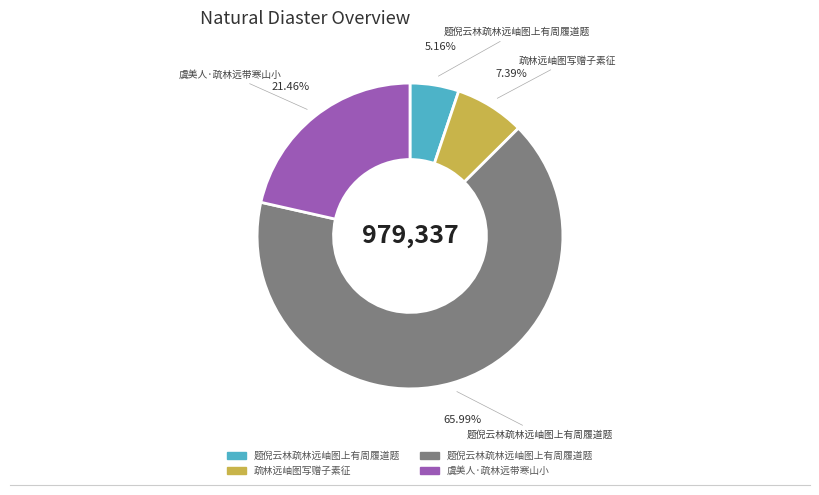

Is there any slice that represents more than half of the pie?

Yes